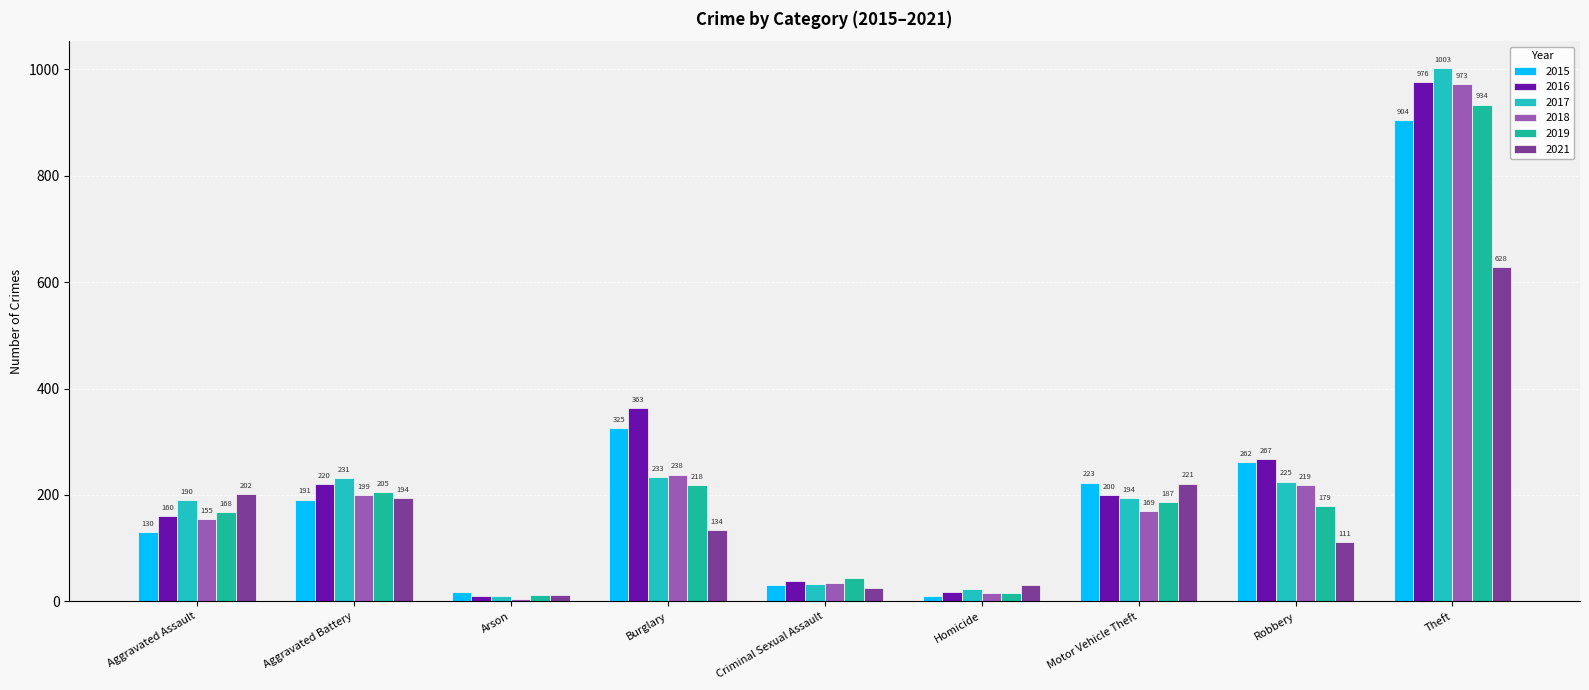

The value of 2016 at Motor Vehicle Theft is 74. True or false?

False